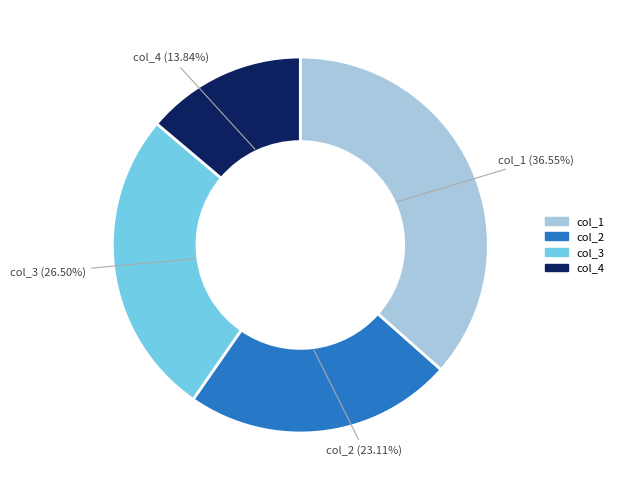

Rank the categories by value from highest to lowest.

col_1, col_3, col_2, col_4